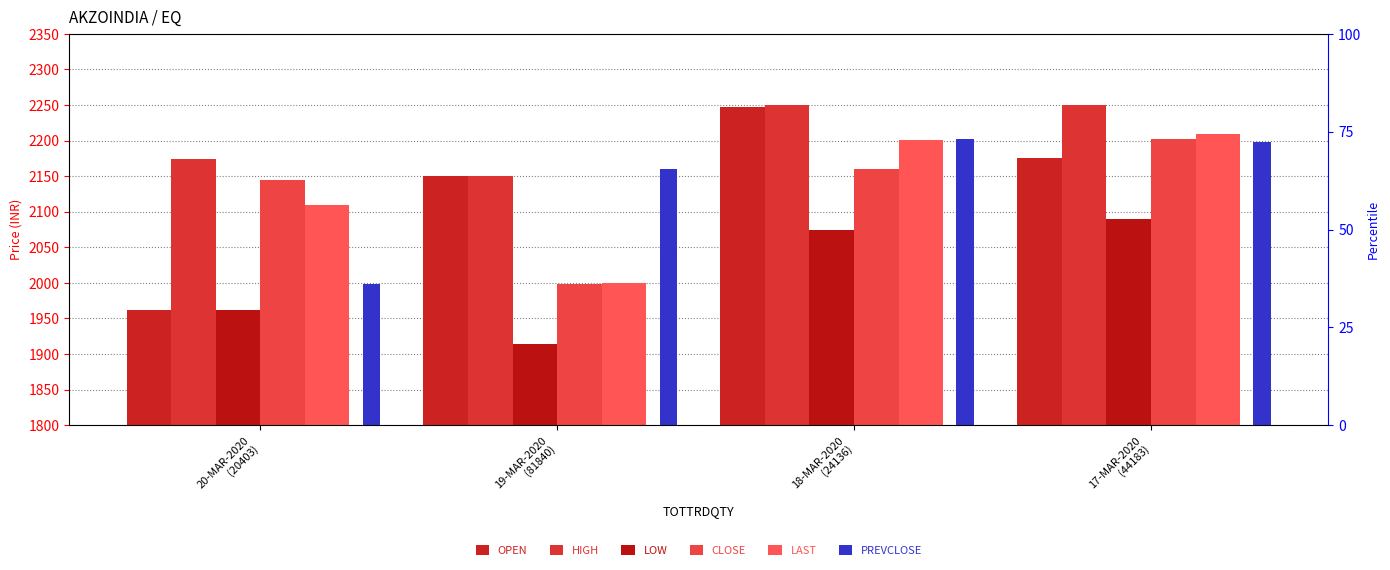

List the labels in order of PREVCLOSE value, smallest first.

20-MAR-2020
(20403), 19-MAR-2020
(81840), 17-MAR-2020
(44183), 18-MAR-2020
(24136)